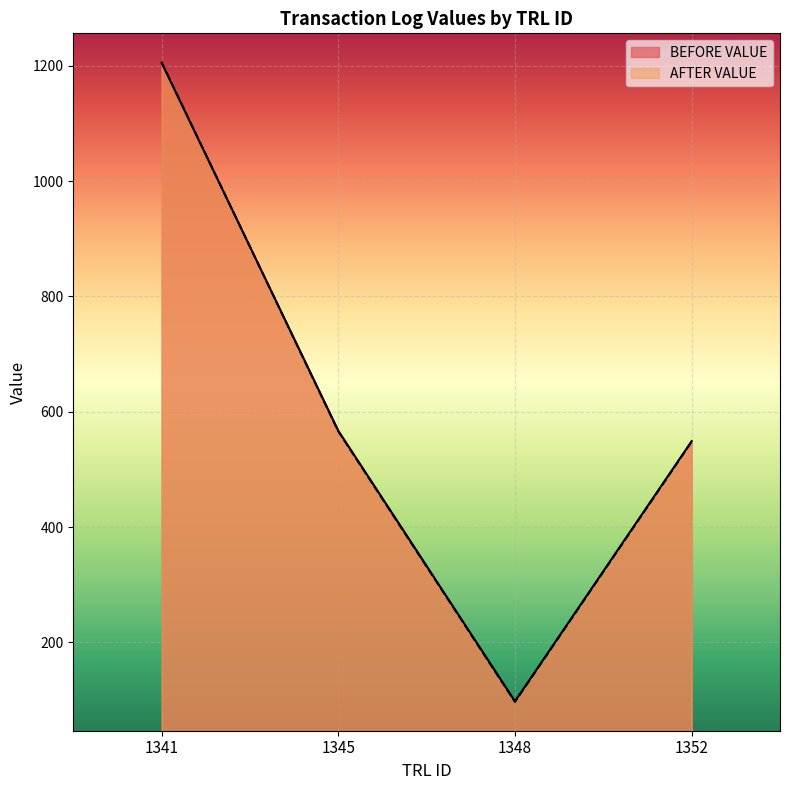

At which label does AFTER VALUE first exceed 566?

1341